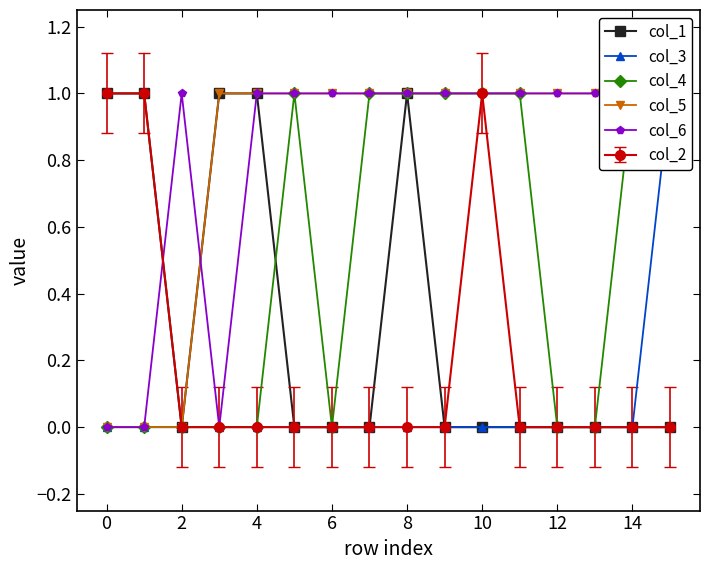

How many col_1 values are between 0 and 1?

16